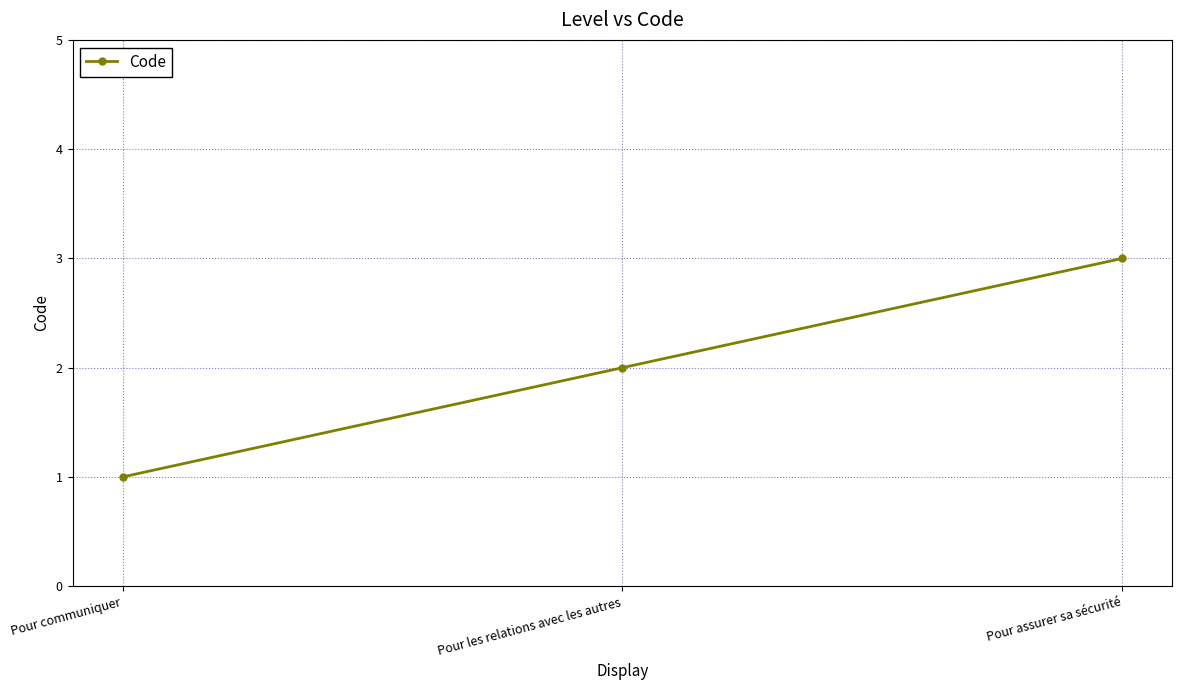

What is the sum of the values at Pour assurer sa sécurité and Pour les relations avec les autres?

5